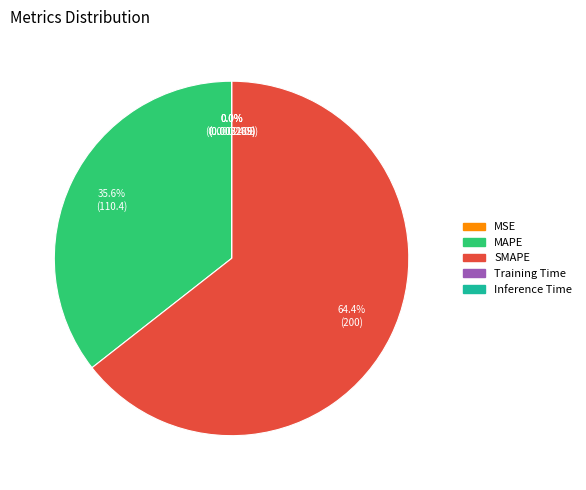

What percentage is NOT represented by MAPE?

64.4%